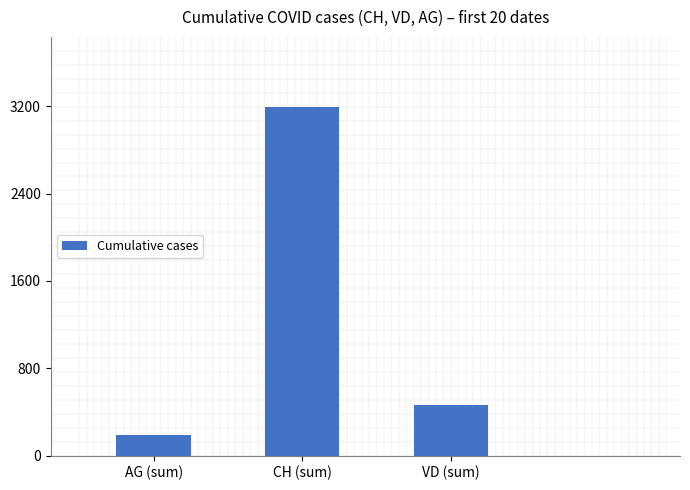

List the labels in order of value, largest first.

CH (sum), VD (sum), AG (sum)